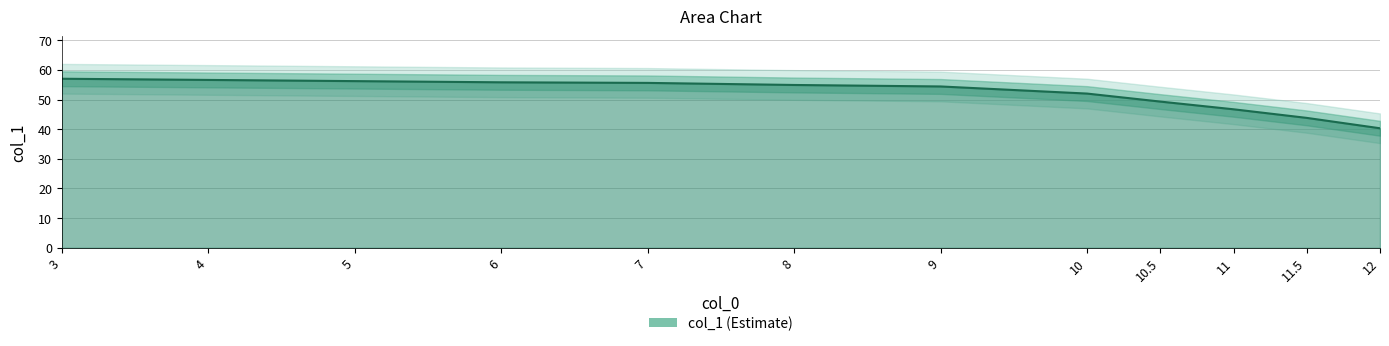

What is the difference between the values at 11.5 and 10?

8.2